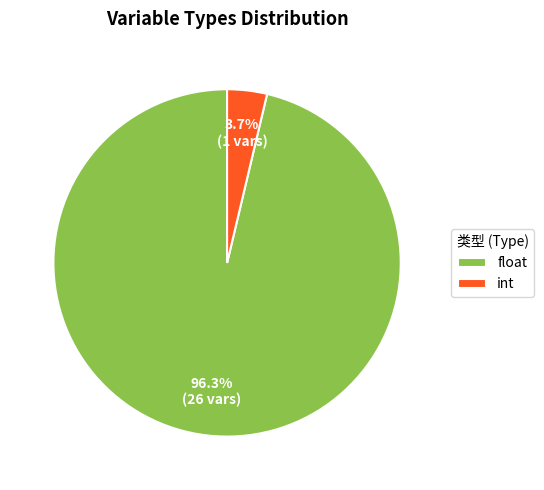

Between int and float, which is larger?

float